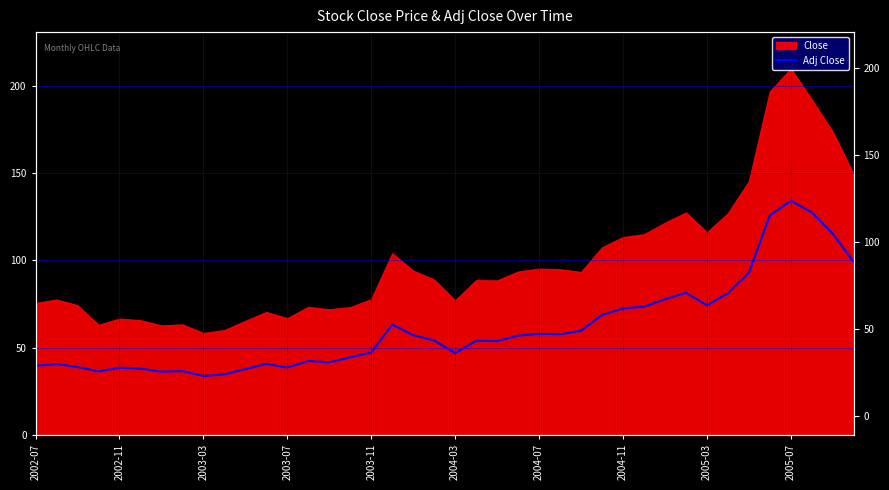

True or false: the data shows 46.8 at 2004-03.

True